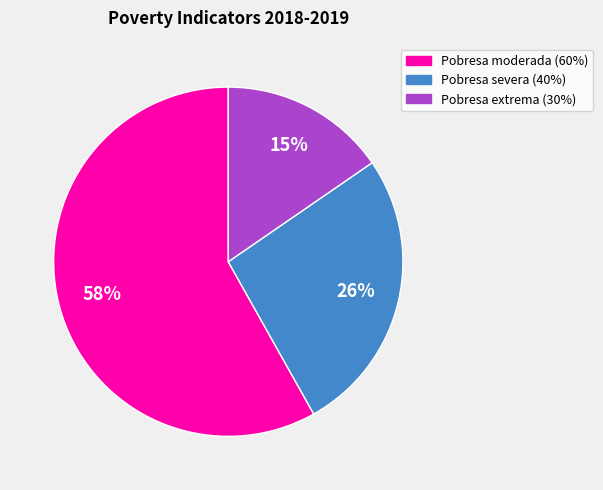

Count the number of slices in the pie.

3